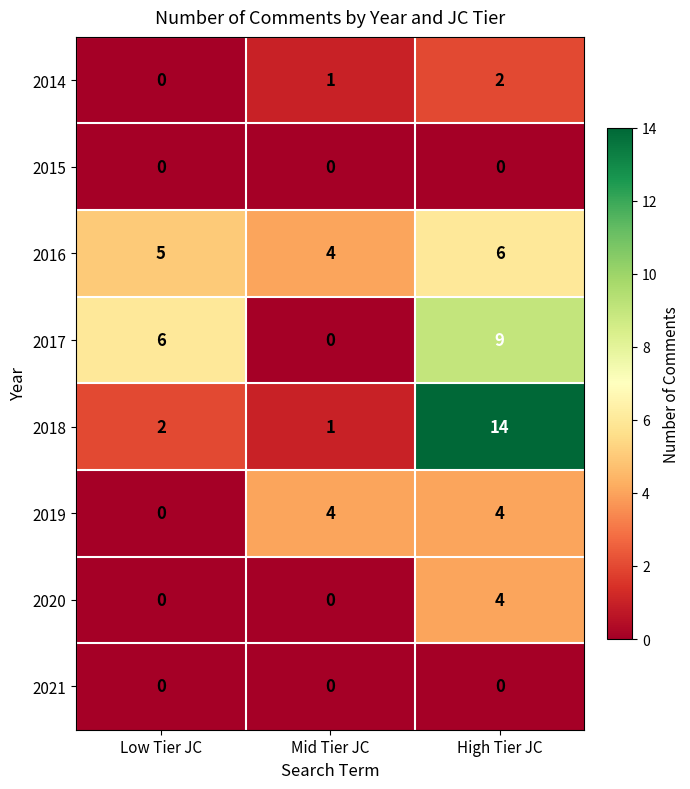

What is the difference between the maximum and minimum values in the 2019 series?

4